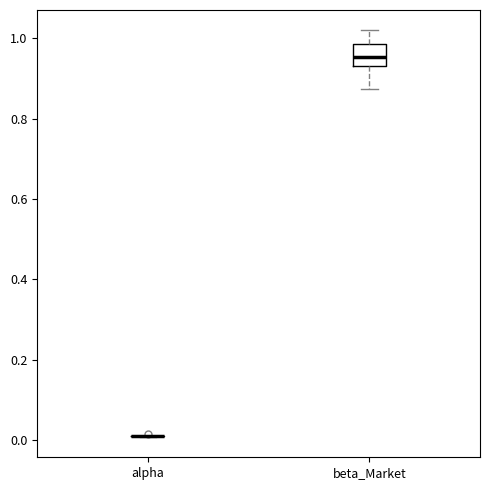

Reading left to right, read every box against the y-axis: the position of its median line, the range the box covers, and the ends of its whiskers. The values are not printed on the chart, so give them approximately, as read against the axis.

alpha: box collapsed to a line at 0.02, whiskers 0.00 to 0.02
beta_Market: median 0.96, box 0.94 to 0.98, whiskers 0.88 to 1.02